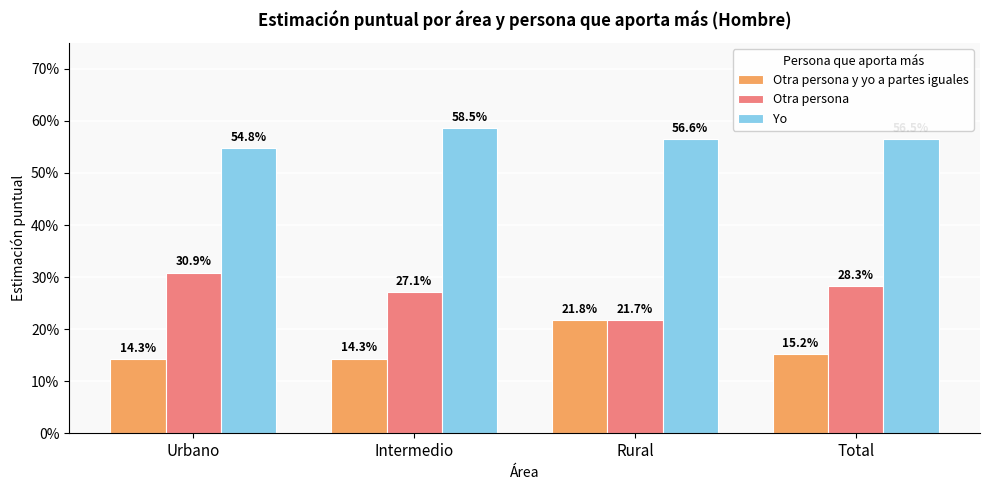

What is the minimum value shown in the chart?

0.1